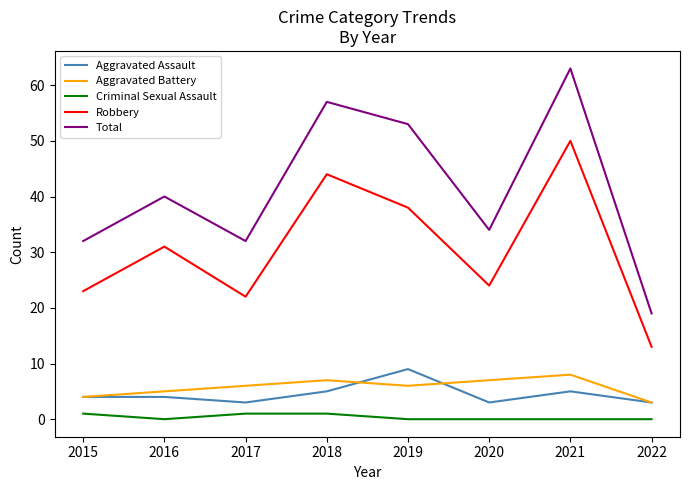

At which label is Aggravated Battery closest to 5?

2016